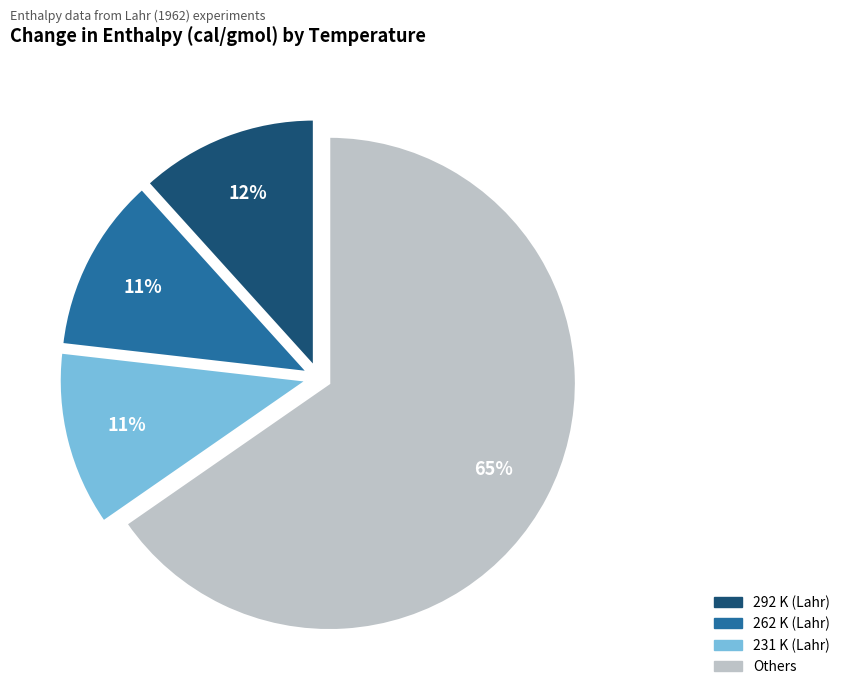

To the nearest percent, what is the average slice percentage?

25%